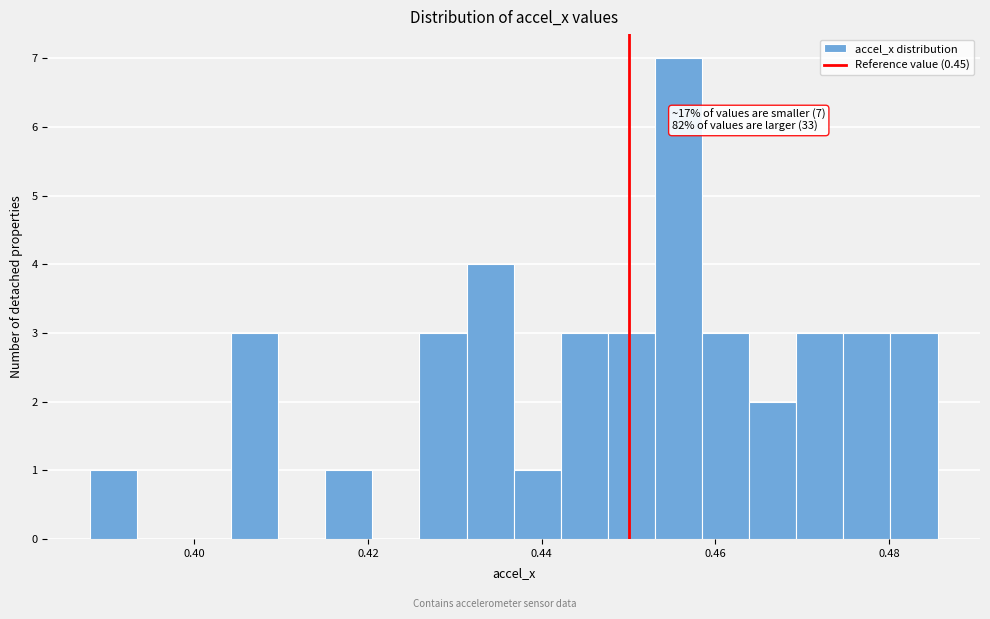

Around what value on the x-axis is the tallest bar? Give the approximate position of its centre, as read against the axis.

0.456